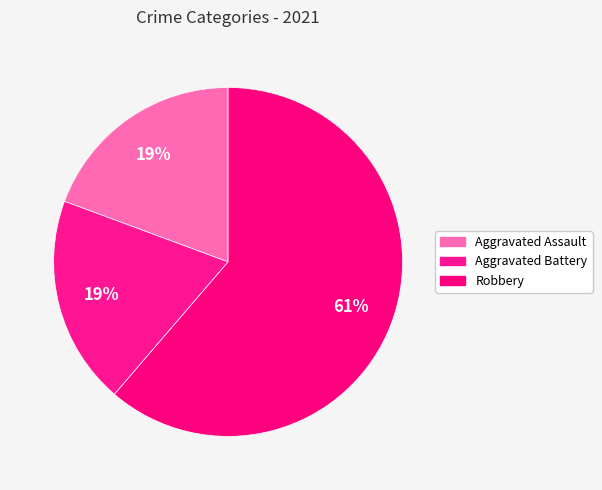

Is it true that Aggravated Assault is 26% of the pie?

False